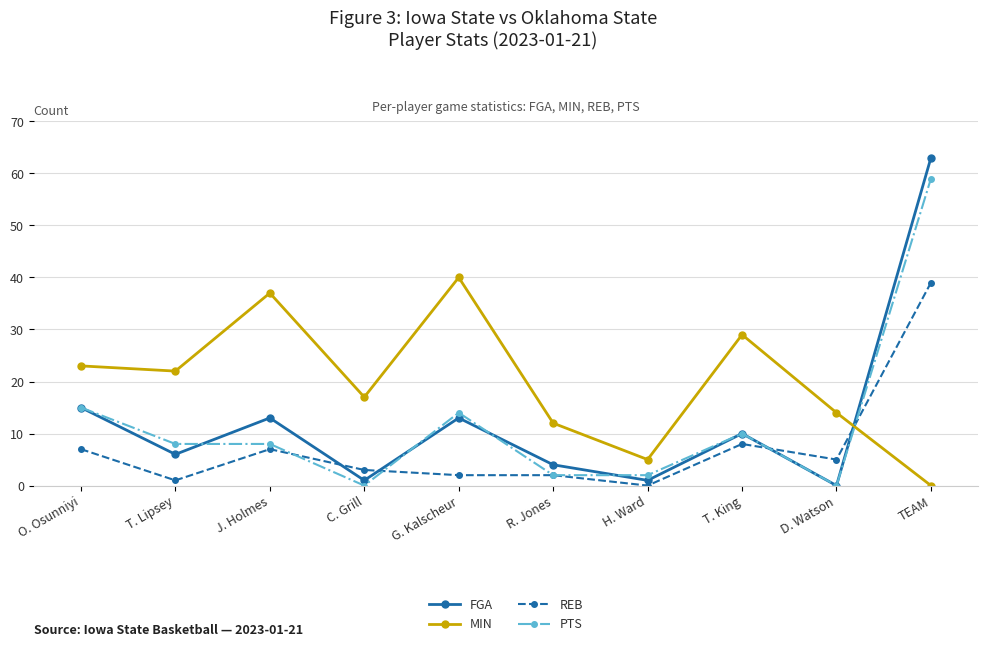

Count the number of data series in this chart.

4